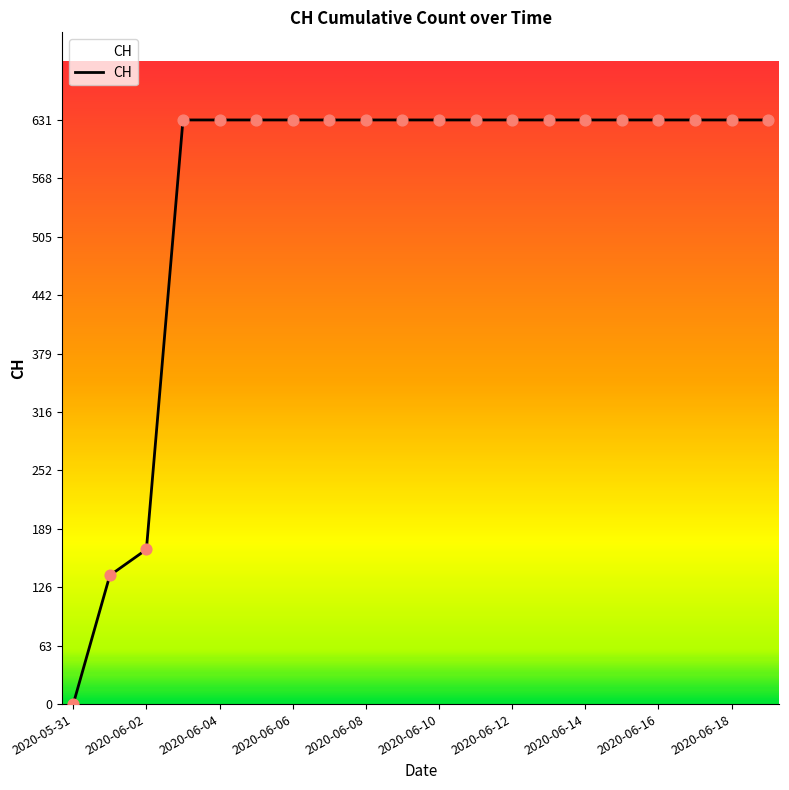

What is the greatest value displayed?

631